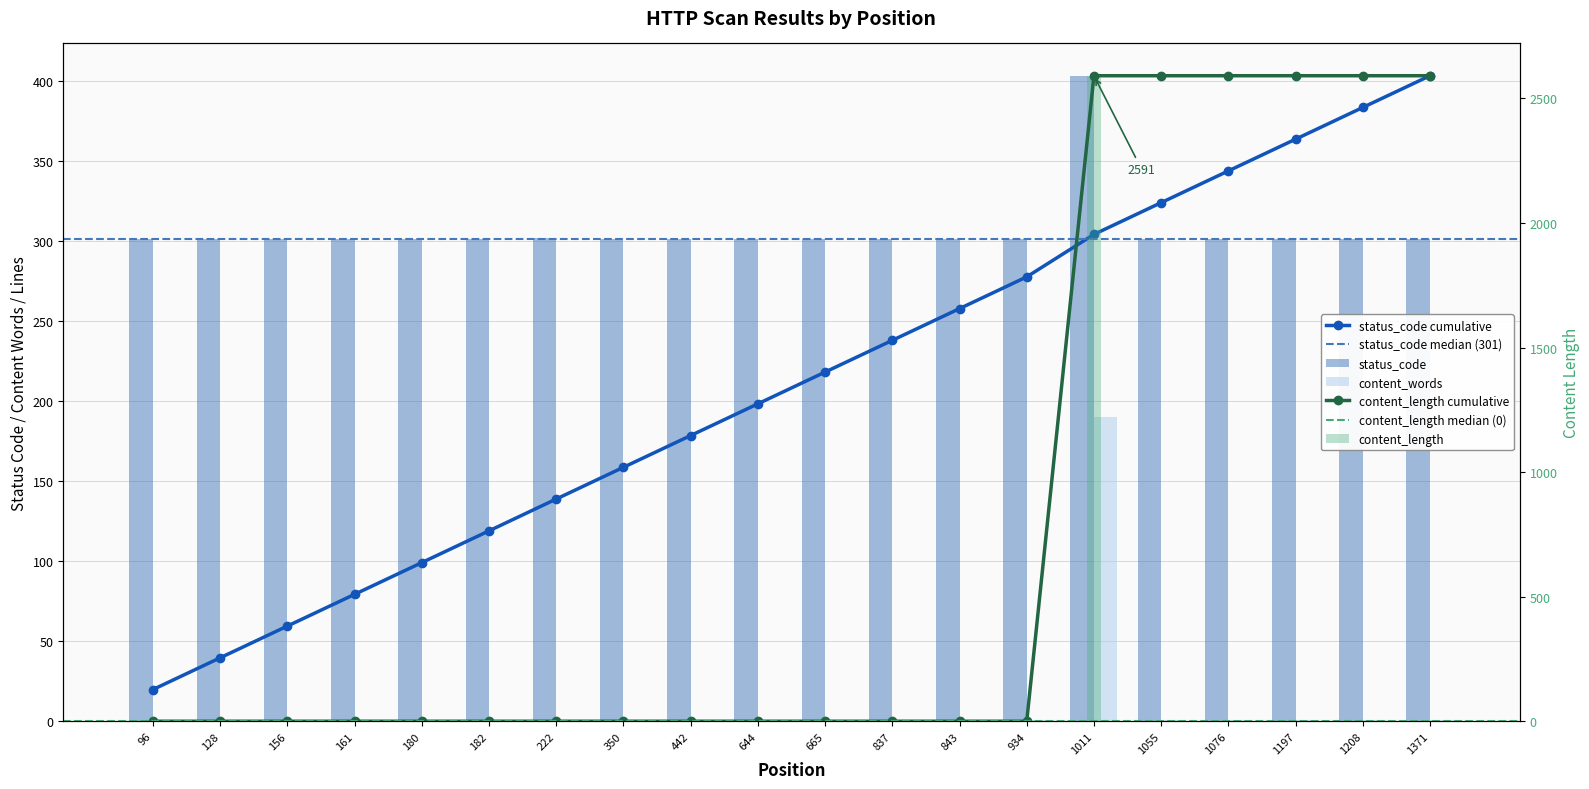

What is the maximum value for content_words?

2591